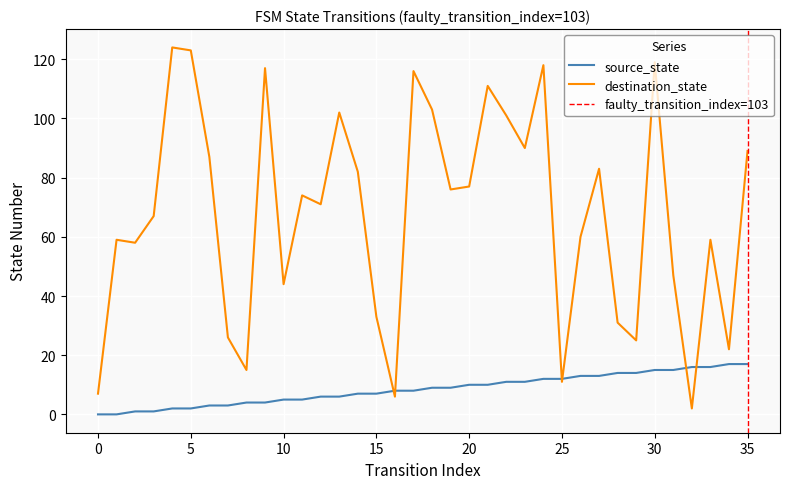

Where is source_state nearest to the value 8?

16